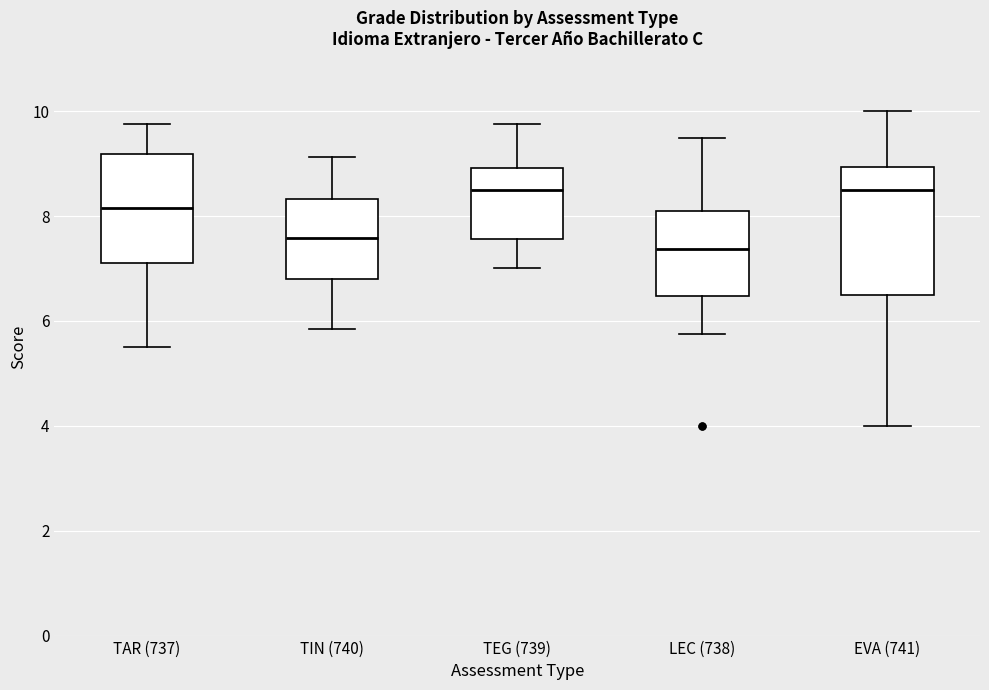

Reading left to right, transcribe this box plot: for each box, give where its median line is, the range the box spans, and where its two whiskers end, as read against the y-axis. The values are not printed on the chart, so give them approximately, as read against the axis.

TAR (737): median 8.2, box 7.2 to 9.2, whiskers 5.6 to 9.8
TIN (740): median 7.6, box 6.8 to 8.4, whiskers 5.8 to 9.2
TEG (739): median 8.6, box 7.6 to 9.0, whiskers 7.0 to 9.8
LEC (738): median 7.4, box 6.4 to 8.0, whiskers 5.8 to 9.4
EVA (741): median 8.6, box 6.6 to 9.0, whiskers 4.0 to 10.0